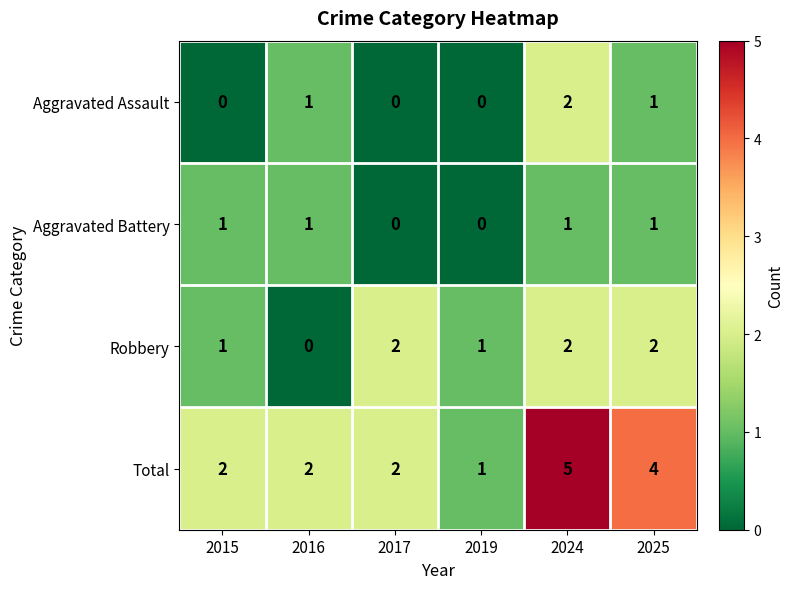

Which series has the largest range (max minus min)?

Total